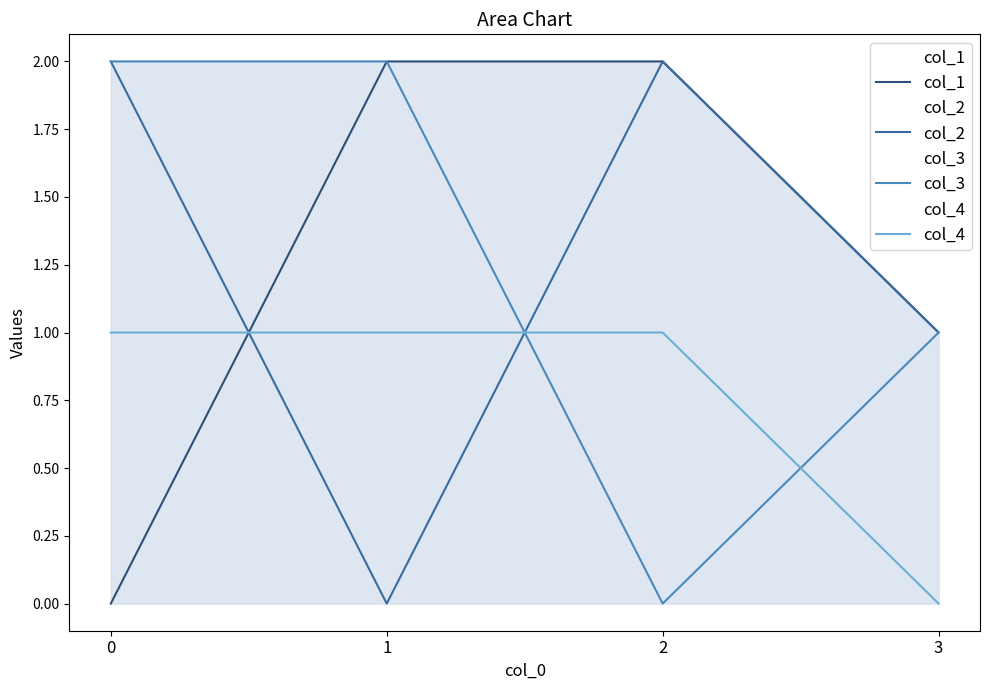

What is the difference between the second highest and minimum values in the col_3 series?

2